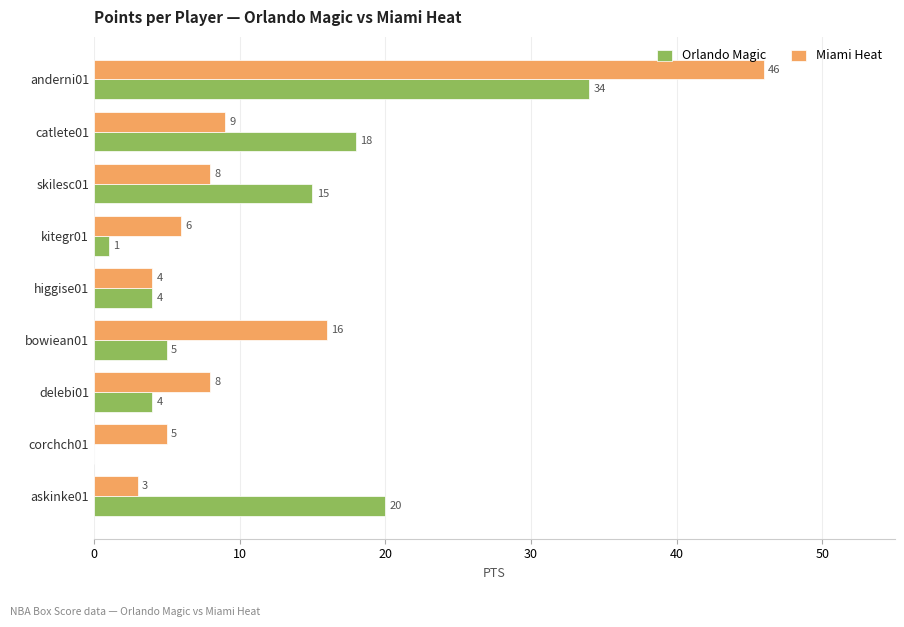

What are all the series names shown in the legend?

Orlando Magic, Miami Heat